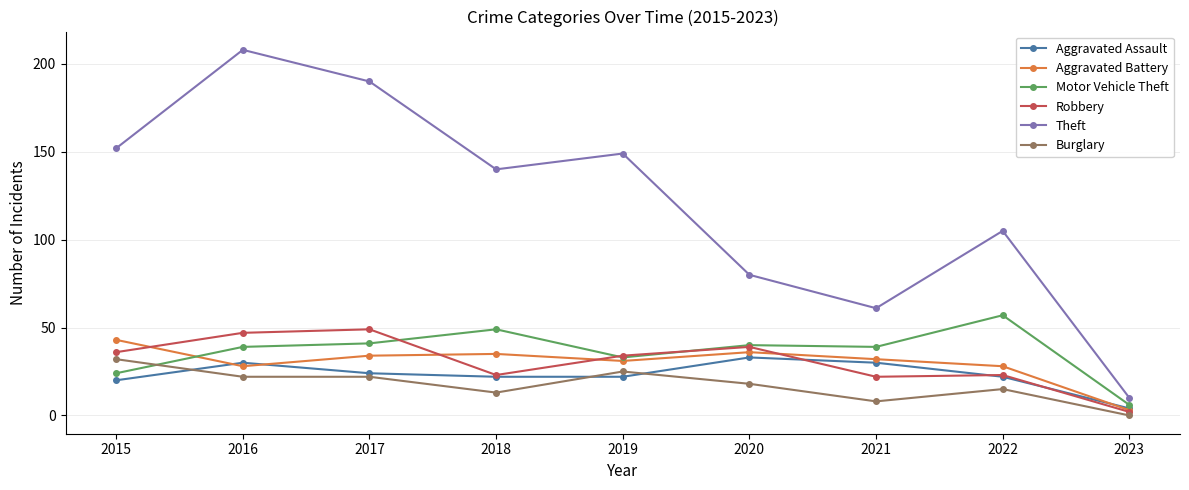

Between which two adjacent categories do Aggravated Battery and Aggravated Assault first intersect?

2015 and 2016